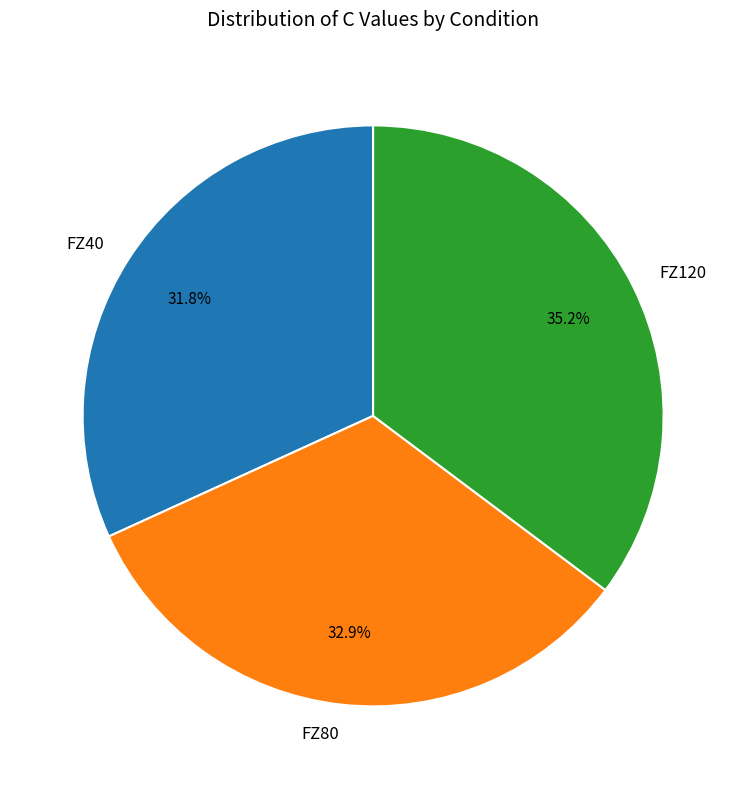

What is the ratio of the value at FZ120 to the value at FZ40?

1.1